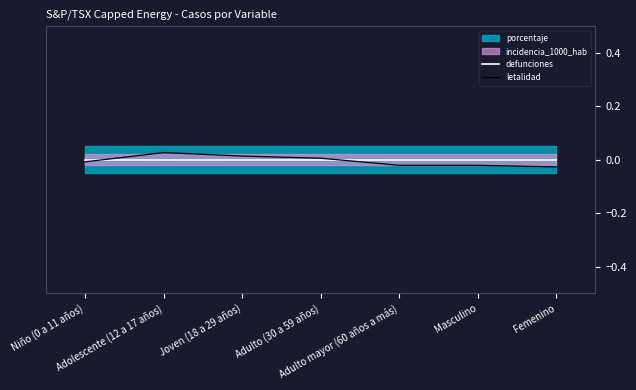

In letalidad, how many points are higher than both neighbors (excluding endpoints)?

1